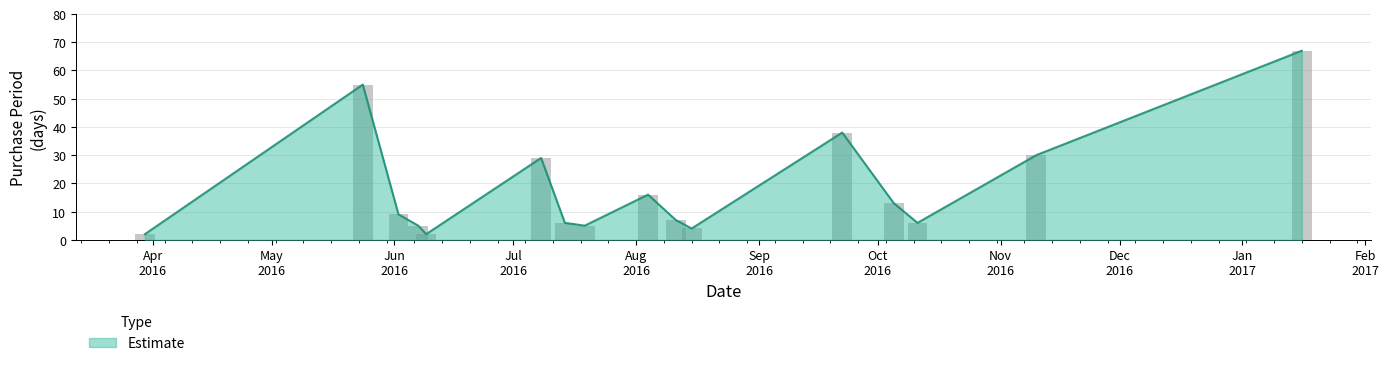

What is the average value?

18